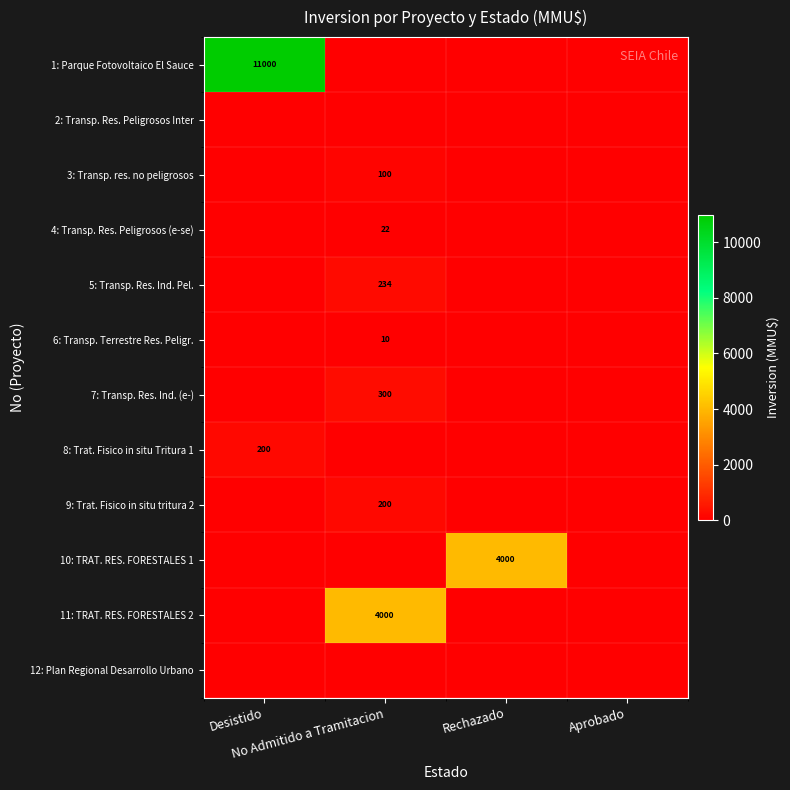

What is the total value across all series at Desistido?

11200